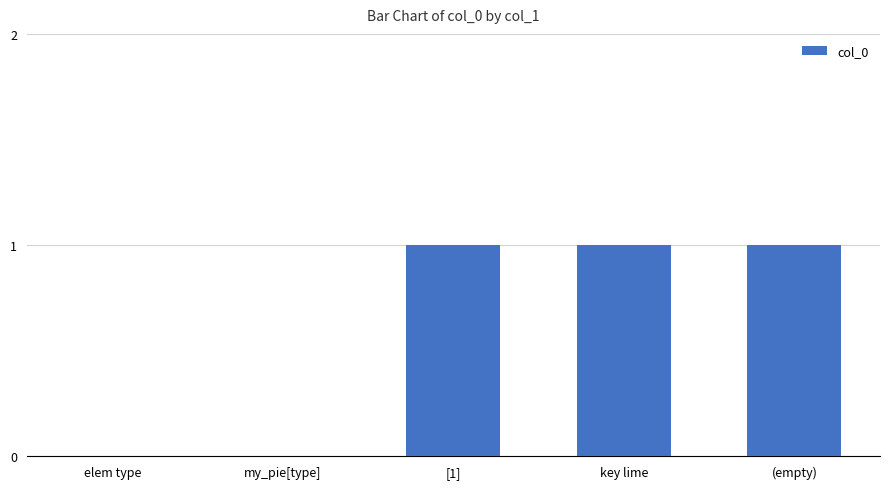

Does the chart contain stacked bars?

No